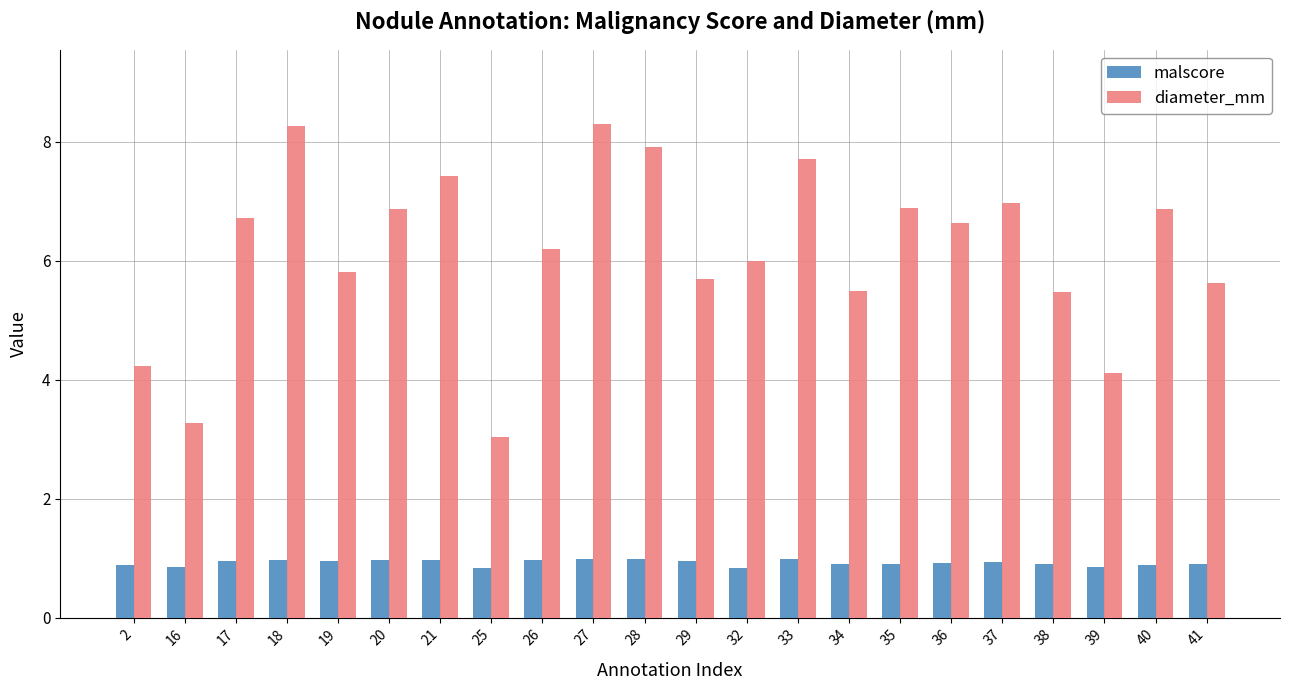

Rank the series by their maximum value, from lowest to highest.

malscore, diameter_mm